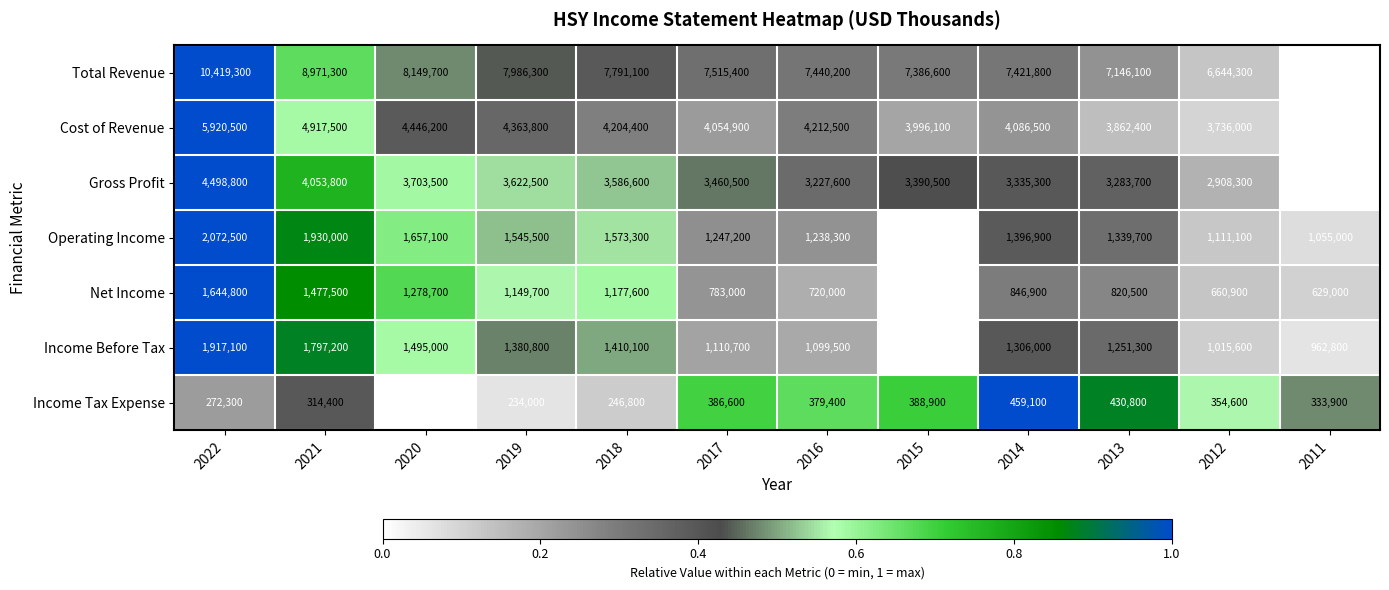

Which series changed the most between 2018 and 2011?

Total Revenue